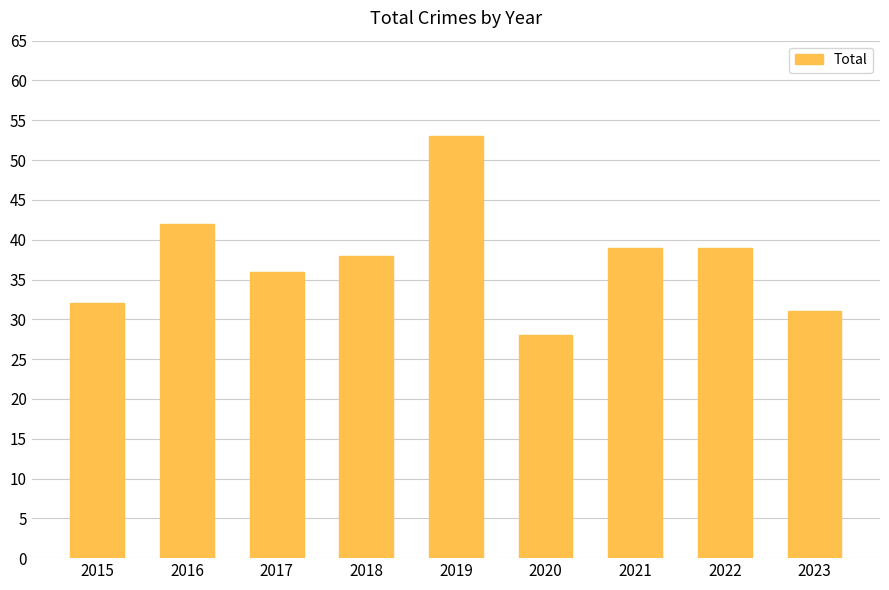

Read the value at 2023, to the nearest 5.

30